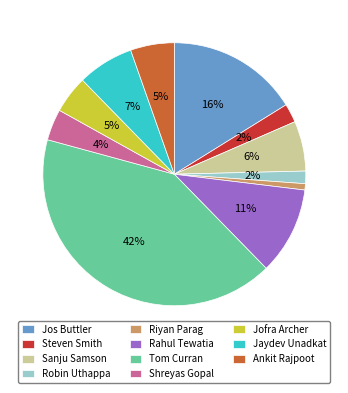

Combined, do Ankit Rajpoot and Riyan Parag account for over 50%?

No